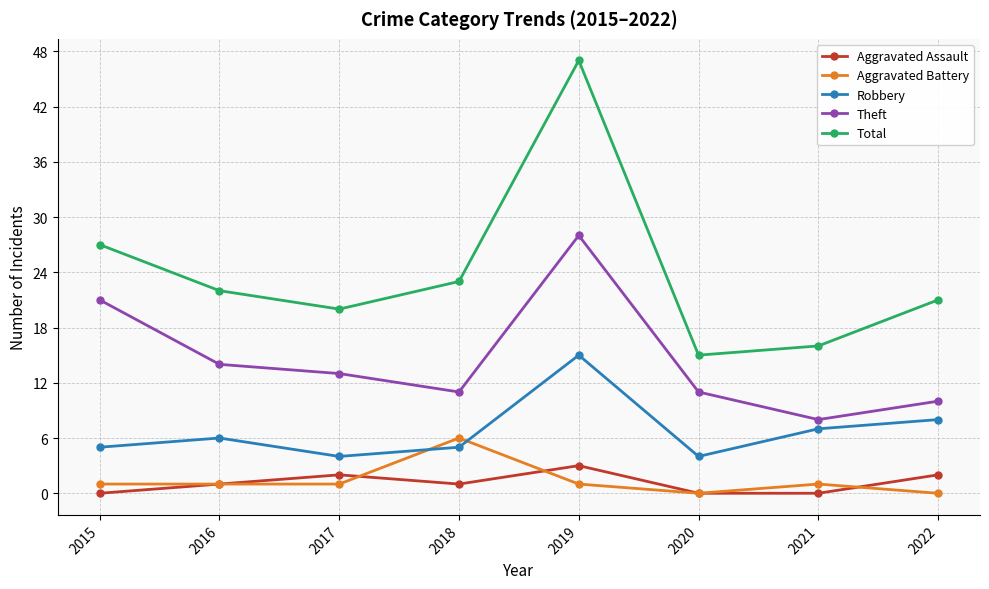

True or false: Total and Aggravated Assault intersect in this chart.

False